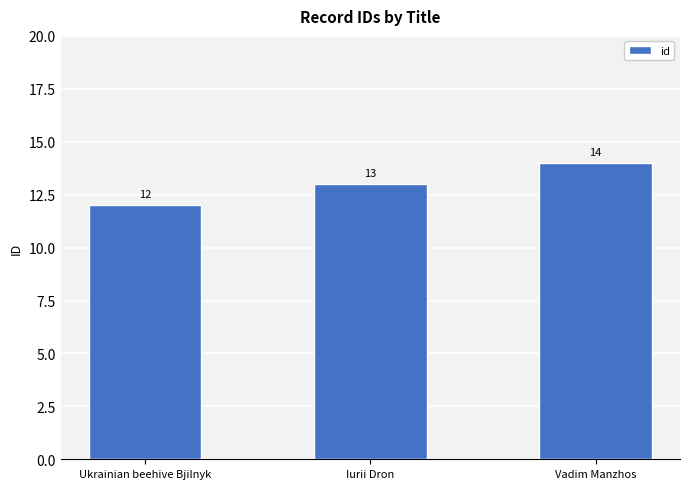

Does the chart contain any negative values?

No